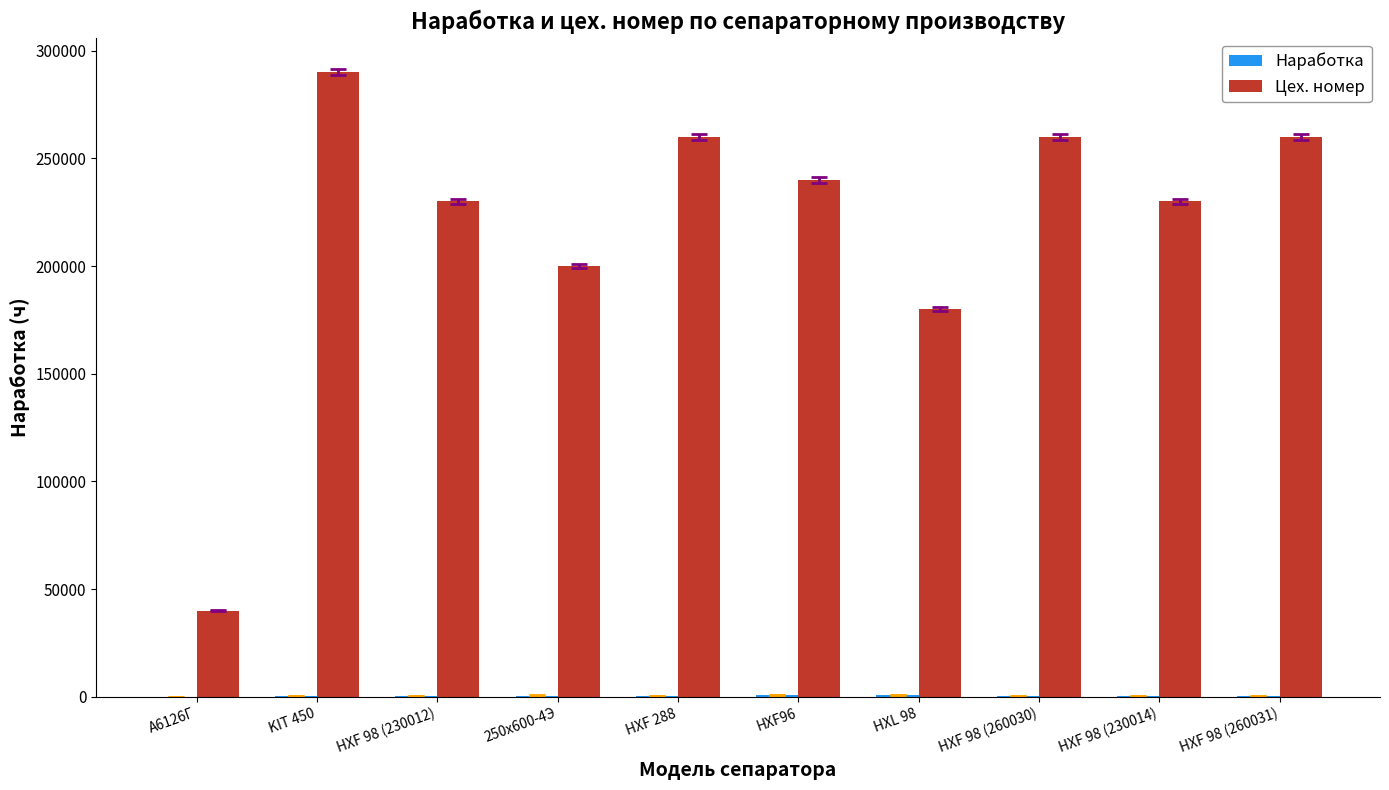

How many data points does each series have?

10